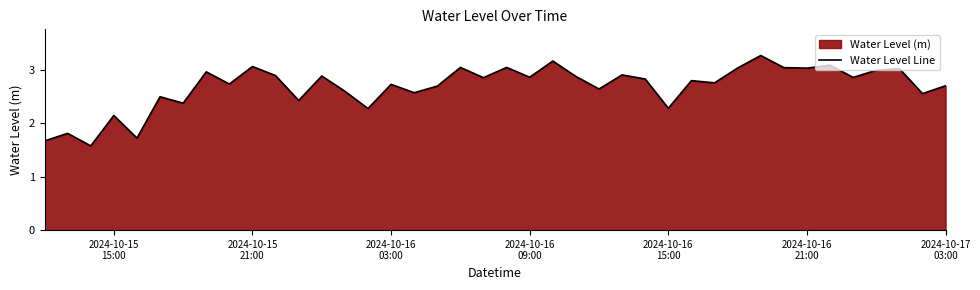

What is the difference between the second highest and minimum values?

1.6